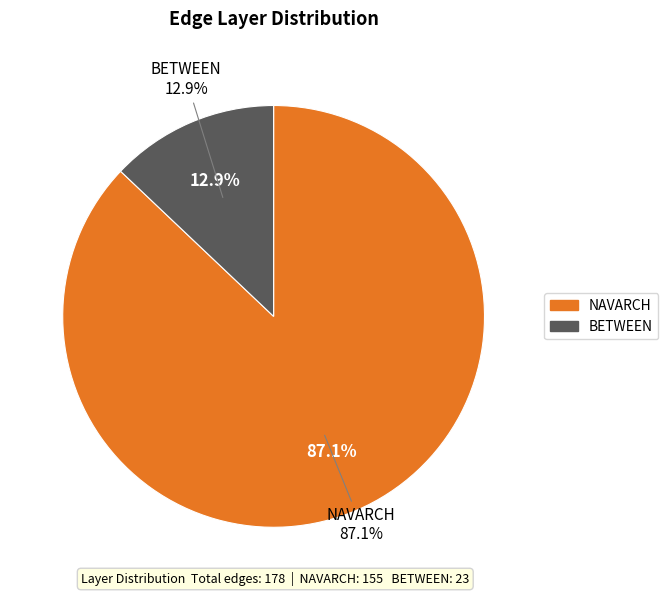

To the nearest percent, what portion does NAVARCH represent?

87%